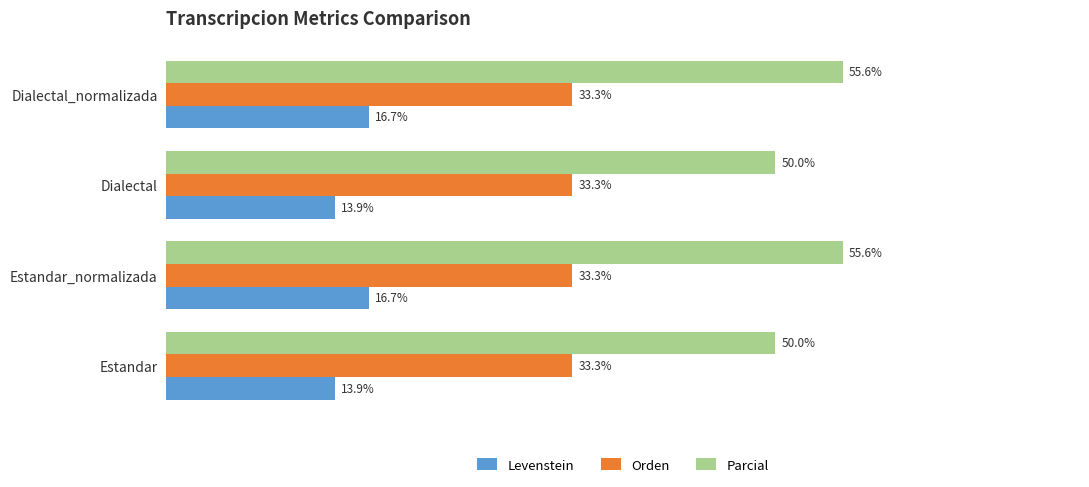

Which series changed the most between Estandar and Dialectal_normalizada?

Parcial